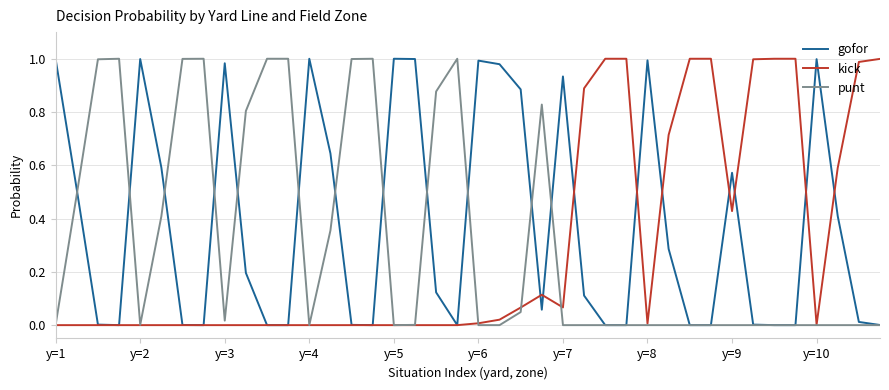

At how many categories does at least one series exceed 0?

40